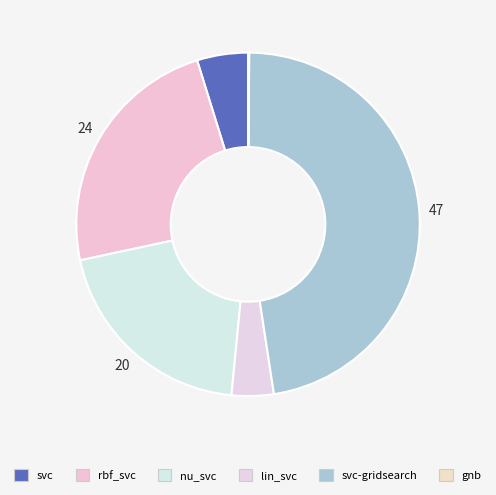

How many segments does this pie chart have?

6